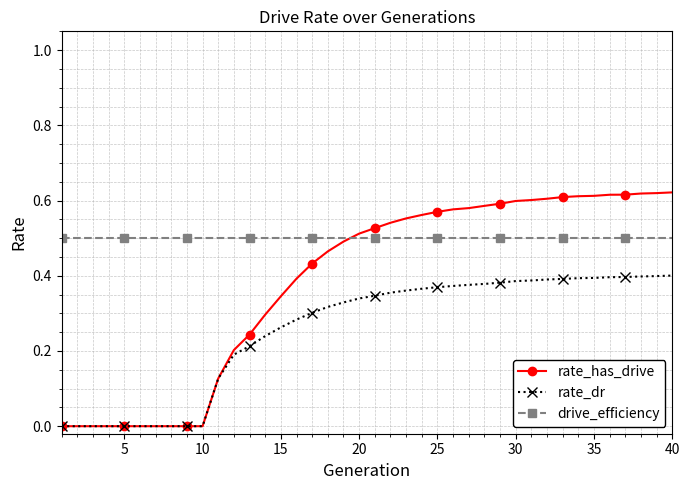

Which series has the largest range (max minus min)?

rate_has_drive